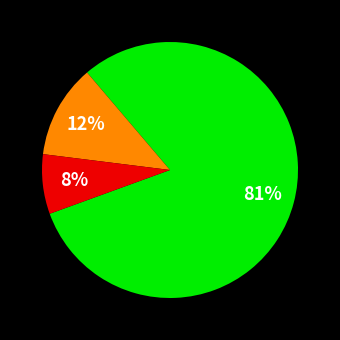

To the nearest percent, what is the average slice percentage?

33%